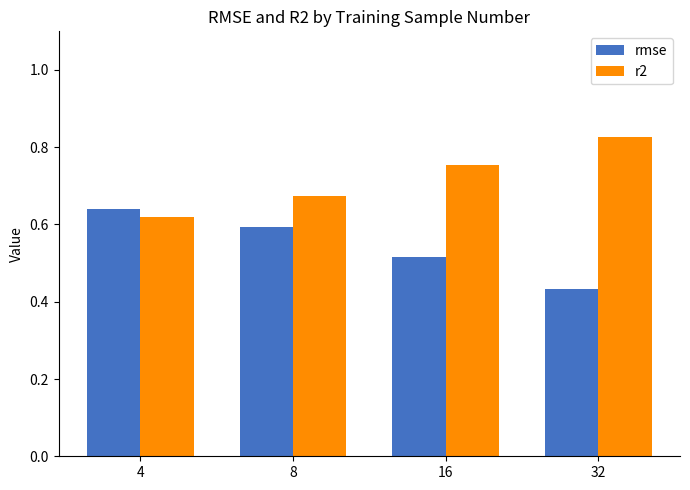

What is the difference between the maximum and second lowest values in the rmse series?

0.1